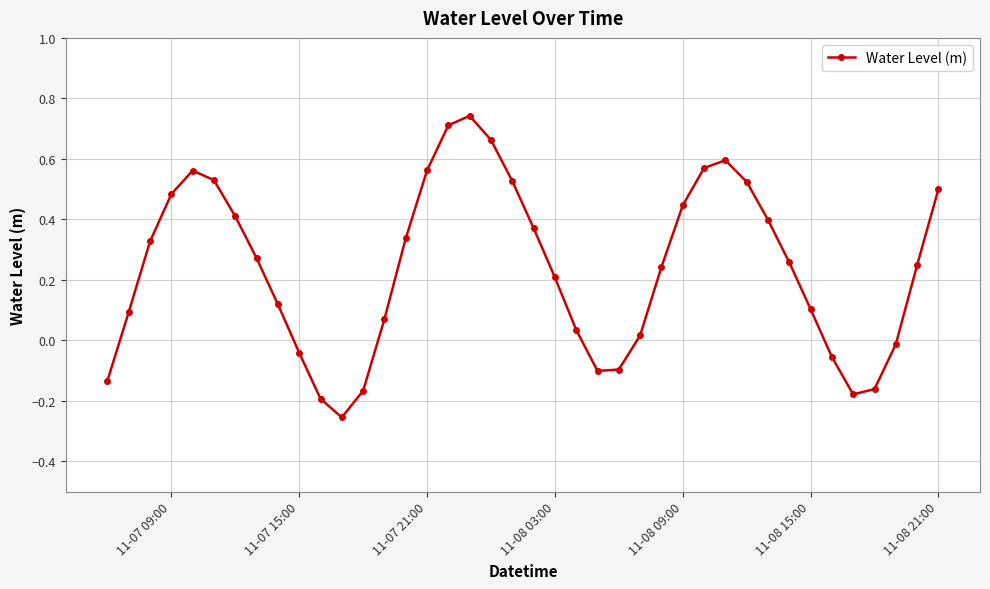

True or false: there are more than 2 points higher than both neighbors.

True